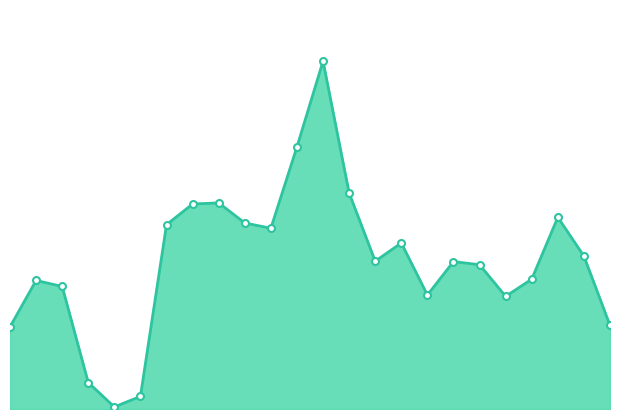

List the labels in order of value, largest first.

12, 11, 13, 8, 7, 21, 9, 6, 10, 15, 22, 14, 17, 18, 20, 1, 2, 16, 19, 23, 0, 3, 5, 4